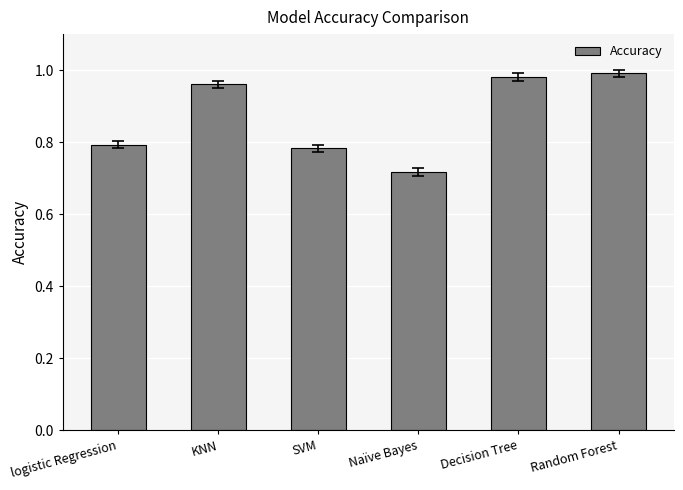

Which has a higher value, Decision Tree or logistic Regression?

Decision Tree